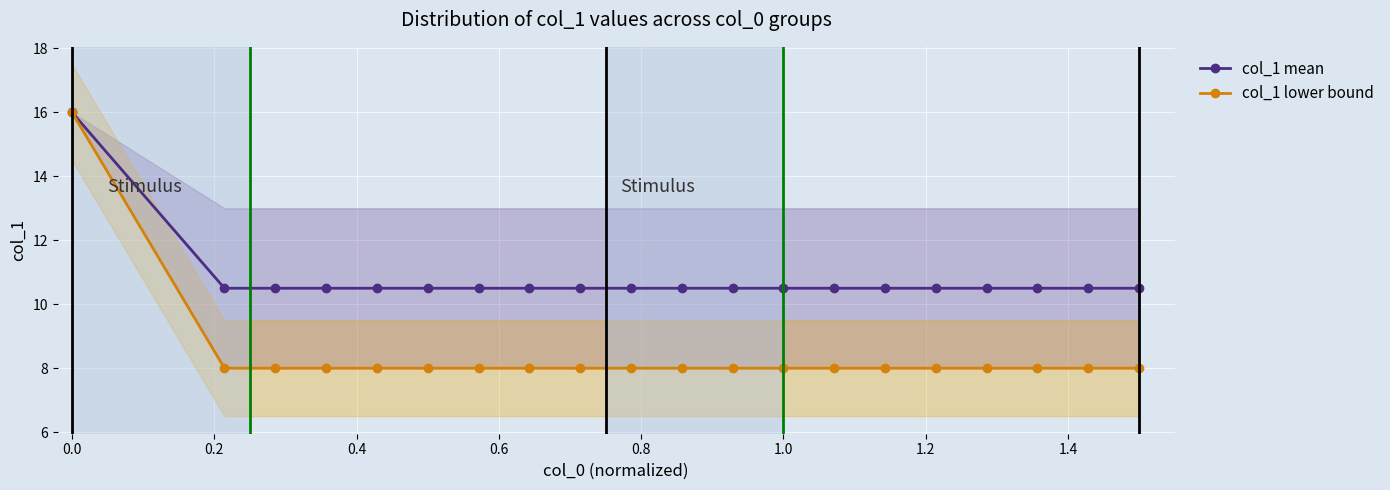

What is the minimum value for col_1 lower bound?

8.0